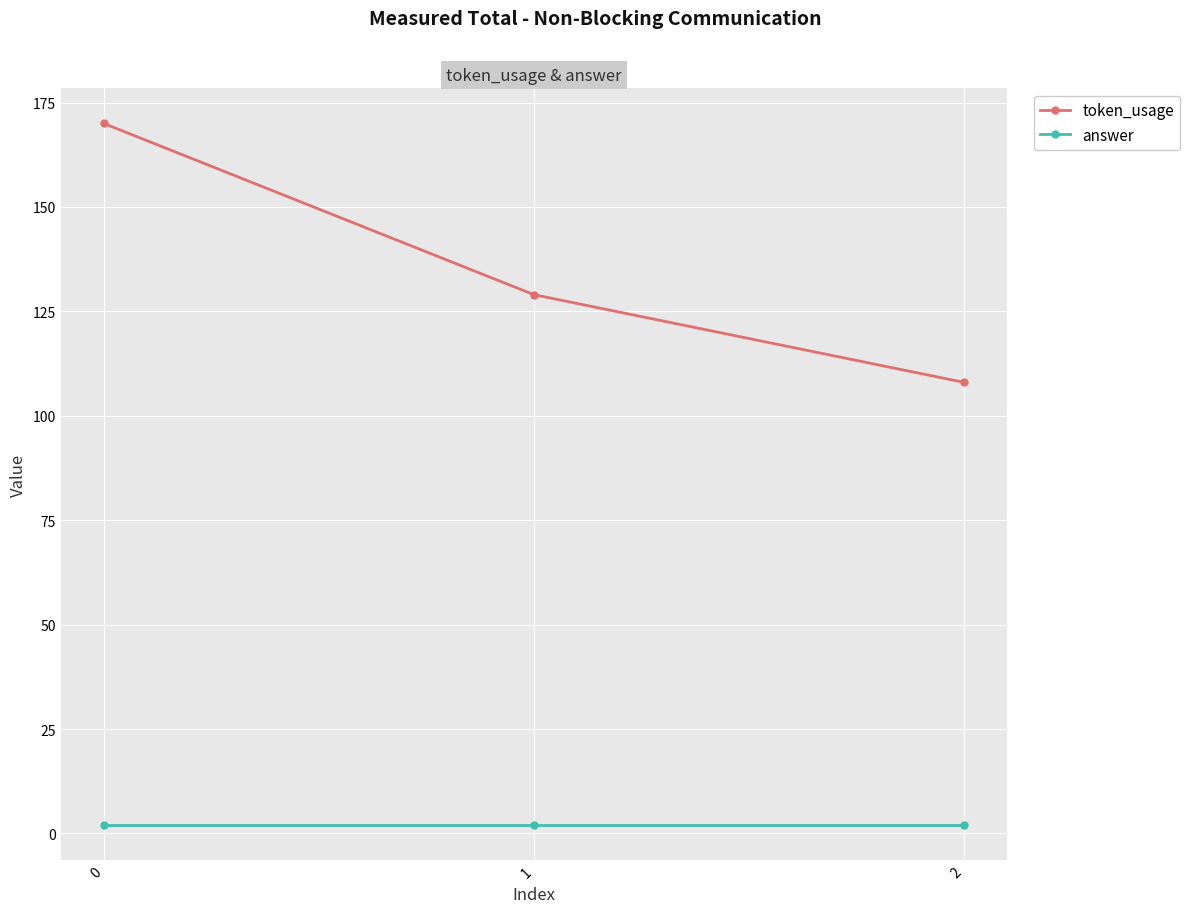

What are all the series names shown in the legend?

token_usage, answer